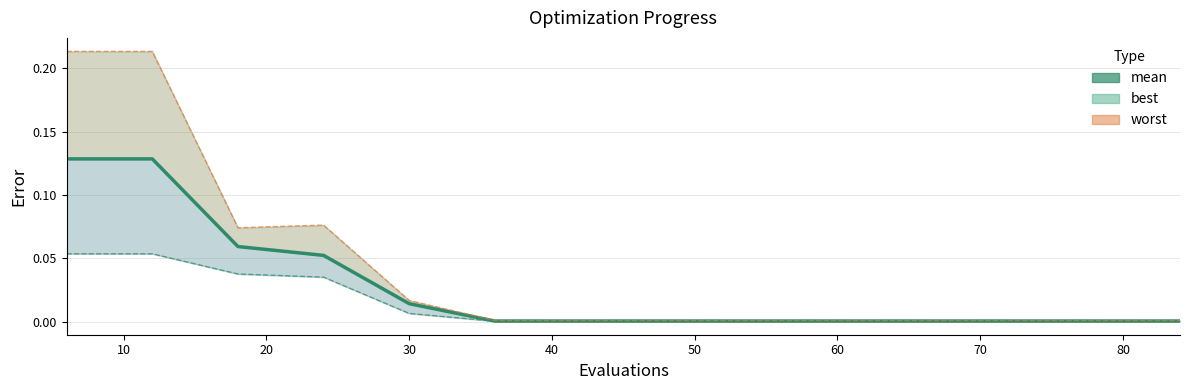

List the series in order of their peak value, highest first.

worst, mean, best